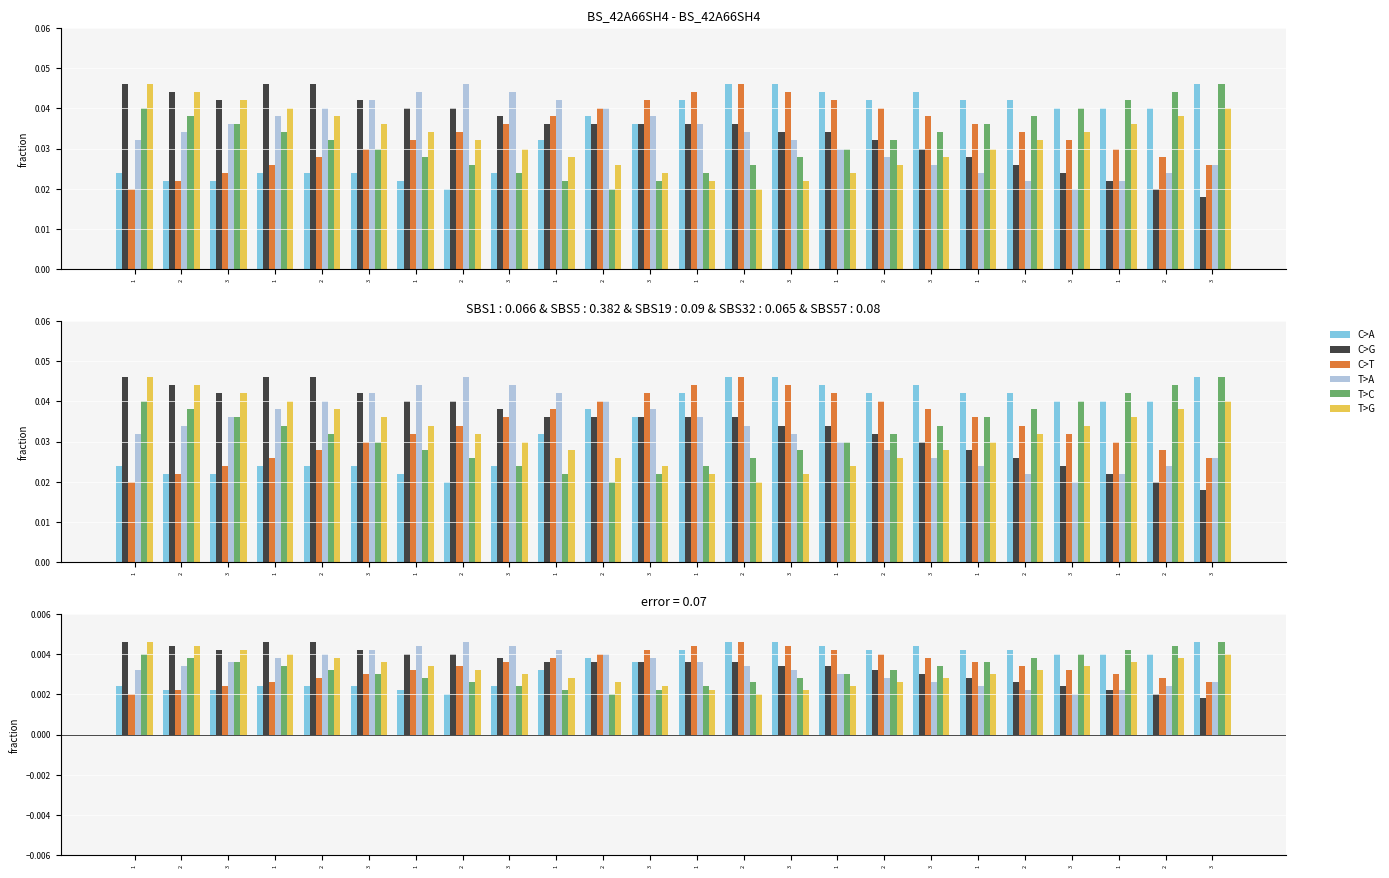

Which series has the largest total across all categories?

C>G